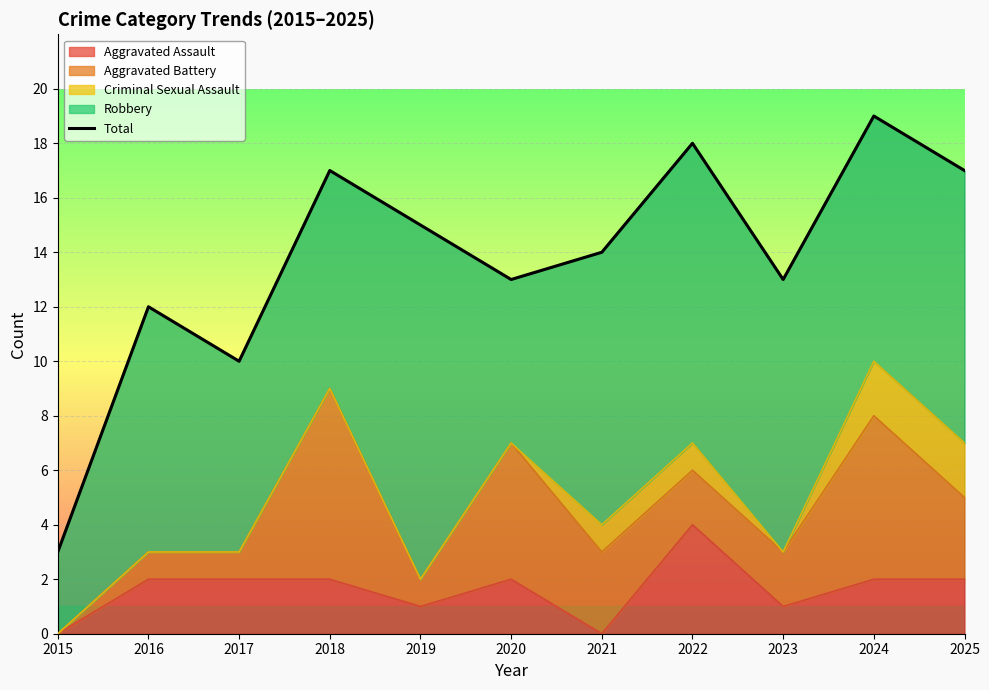

The chart shows a value of 3 at 2020. True or false?

False